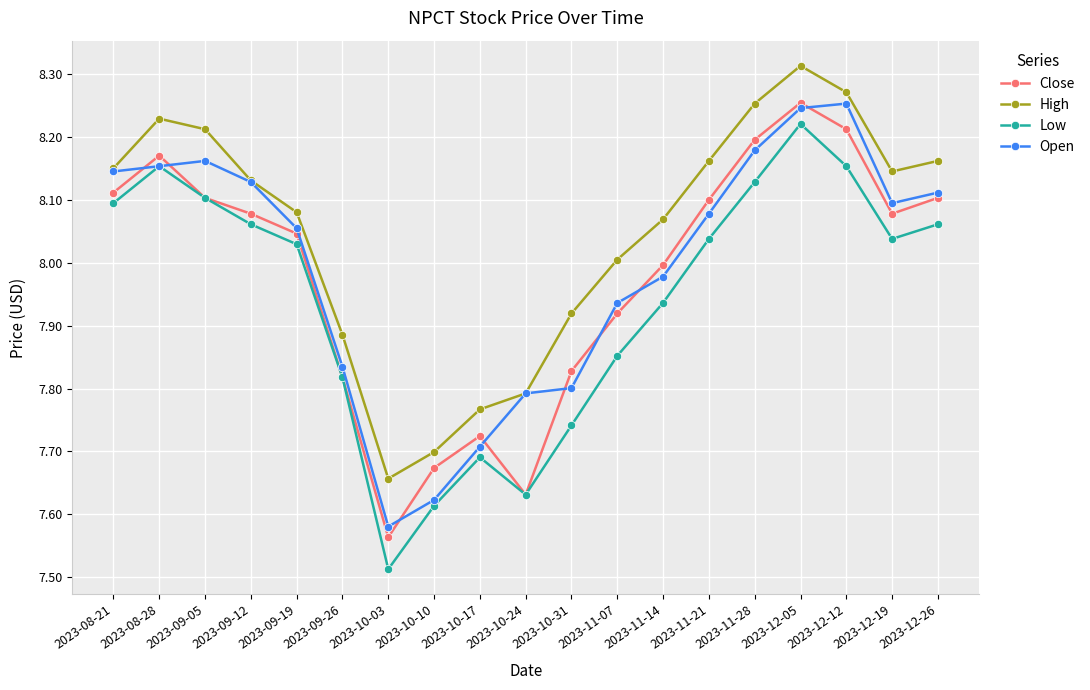

What is the difference between the second highest and minimum values in the Low series?

0.6